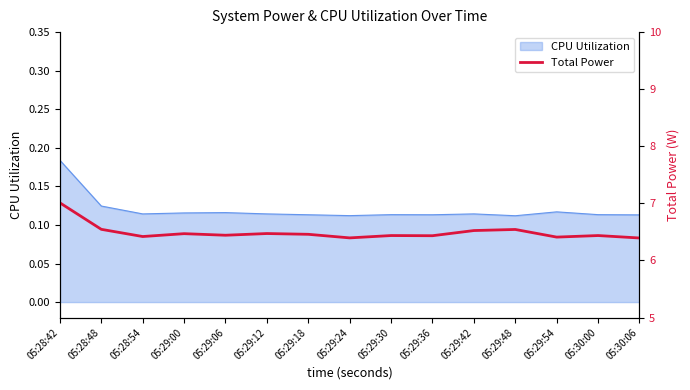

Where is the data nearest to the value 6?

05:30:06